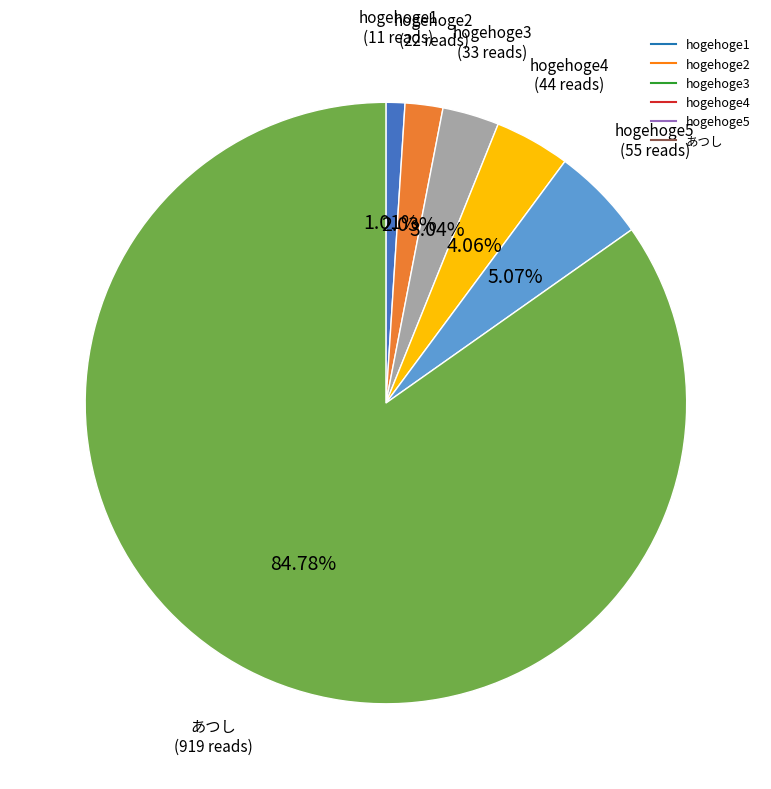

How many segments does this pie chart have?

6